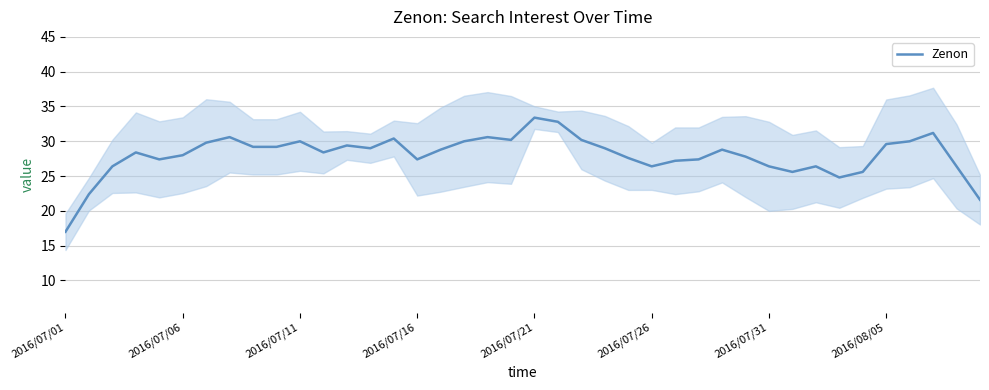

How many lines are shown in the chart?

1